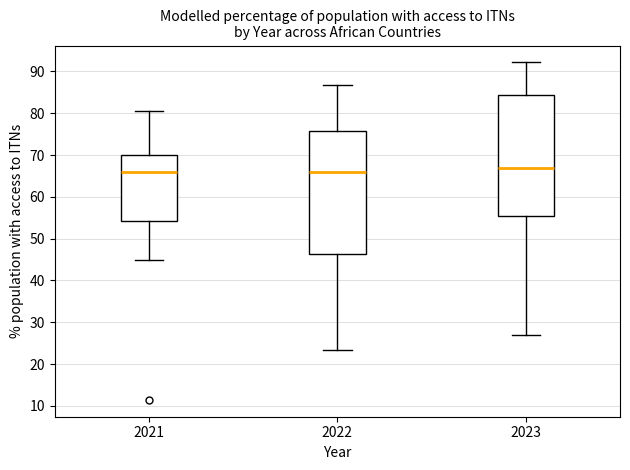

Reading left to right, transcribe this box plot: for each box, give where its median line is, the range the box spans, and where its two whiskers end, as read against the y-axis. The values are not printed on the chart, so give them approximately, as read against the axis.

2021: median 66, box 54 to 70, whiskers 45 to 81
2022: median 66, box 46 to 76, whiskers 23 to 87
2023: median 67, box 55 to 84, whiskers 27 to 92